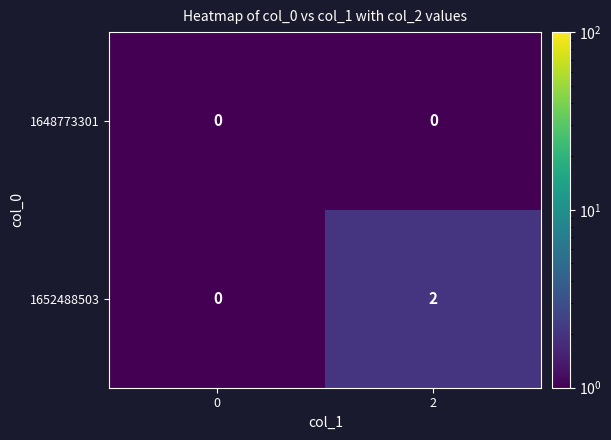

At which category does the chart reach its peak across all series?

2